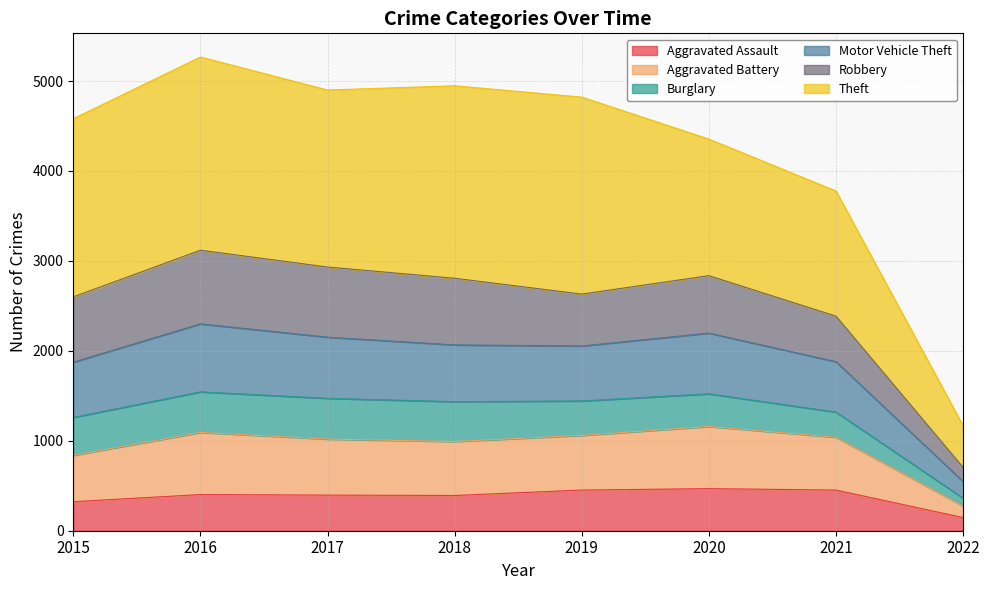

Where does the Aggravated Assault series first go above 402?

2019